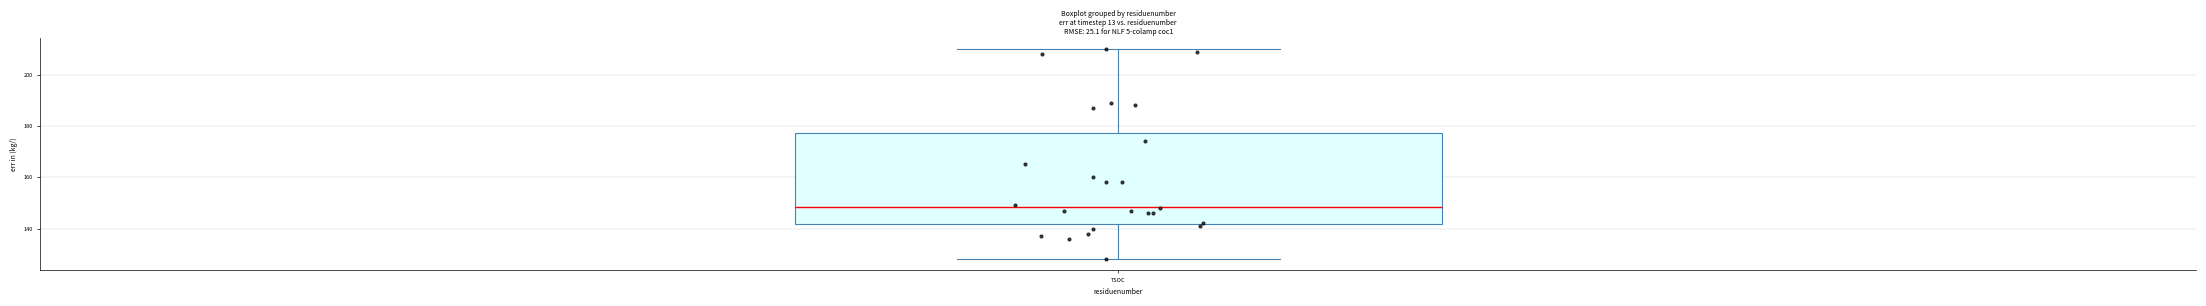

Where does the median line of the box for TSOC sit on the y-axis? The values are not printed on the chart, so give them approximately, as read against the axis.

148